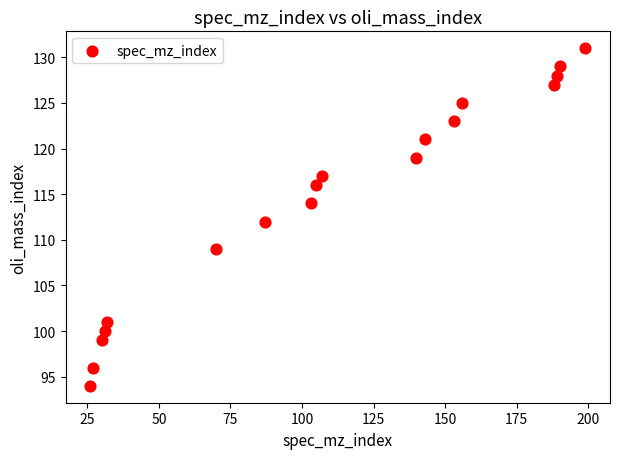

What is the range of X values (max minus min)?

173